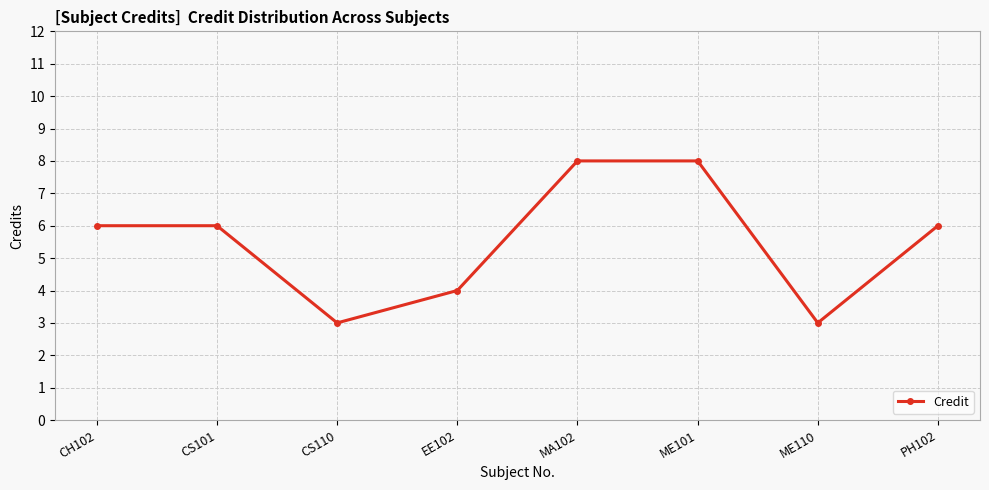

What value does the data have at CS101?

6